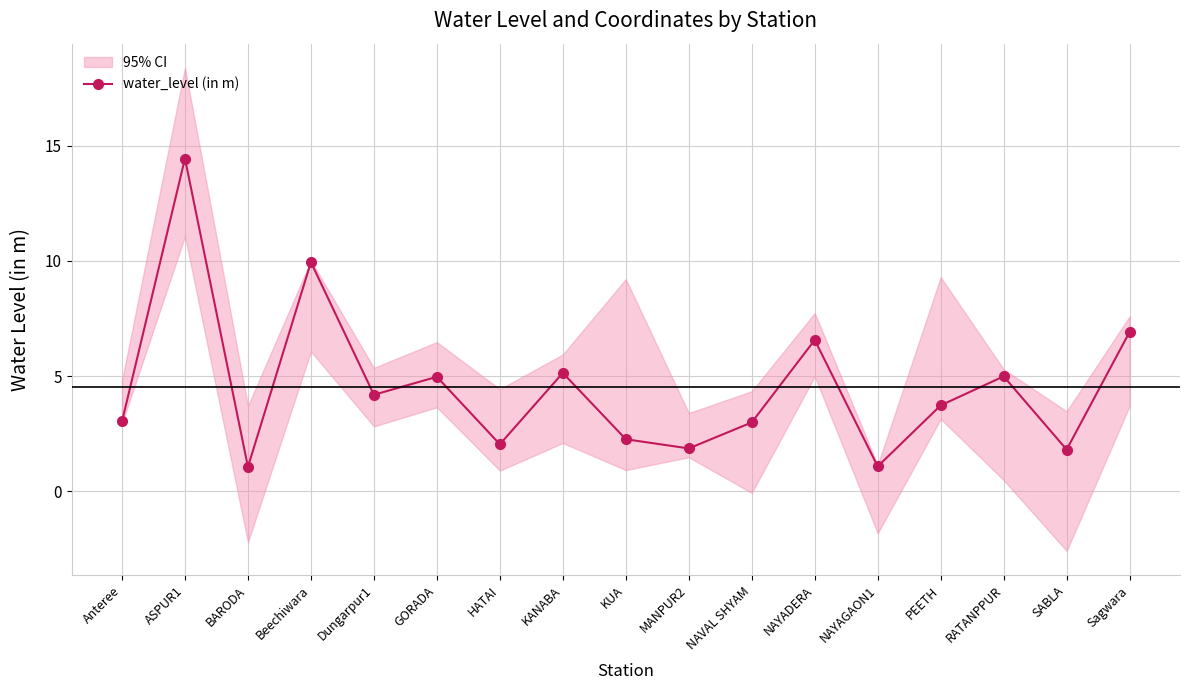

What is the change in value from HATAI to PEETH?

+1.7